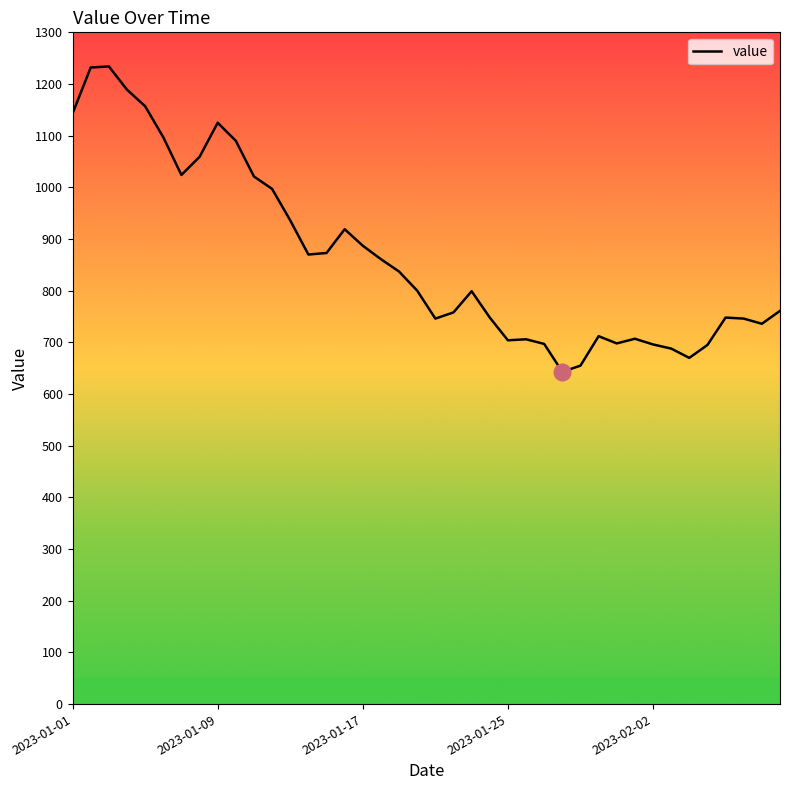

What is the difference between the maximum and minimum values?

591